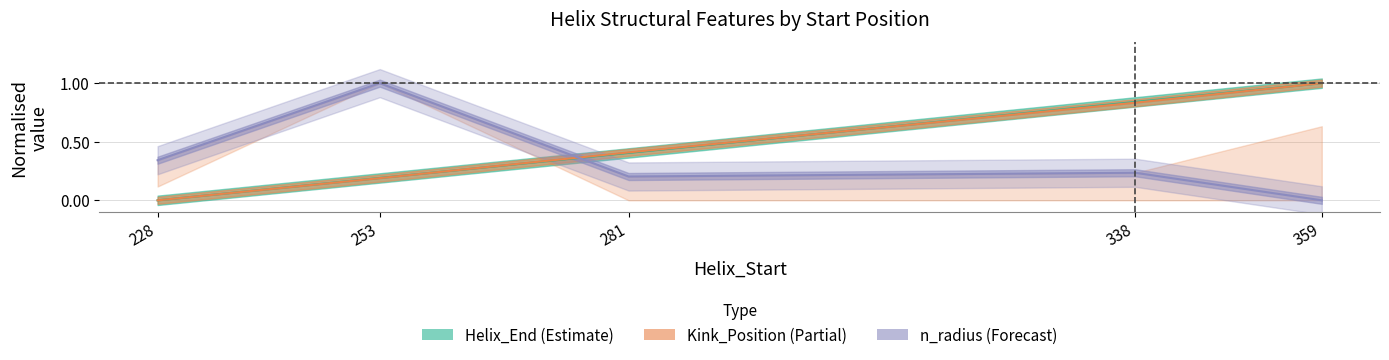

Is it true that Kink_Position equals 0.2 at 253?

True